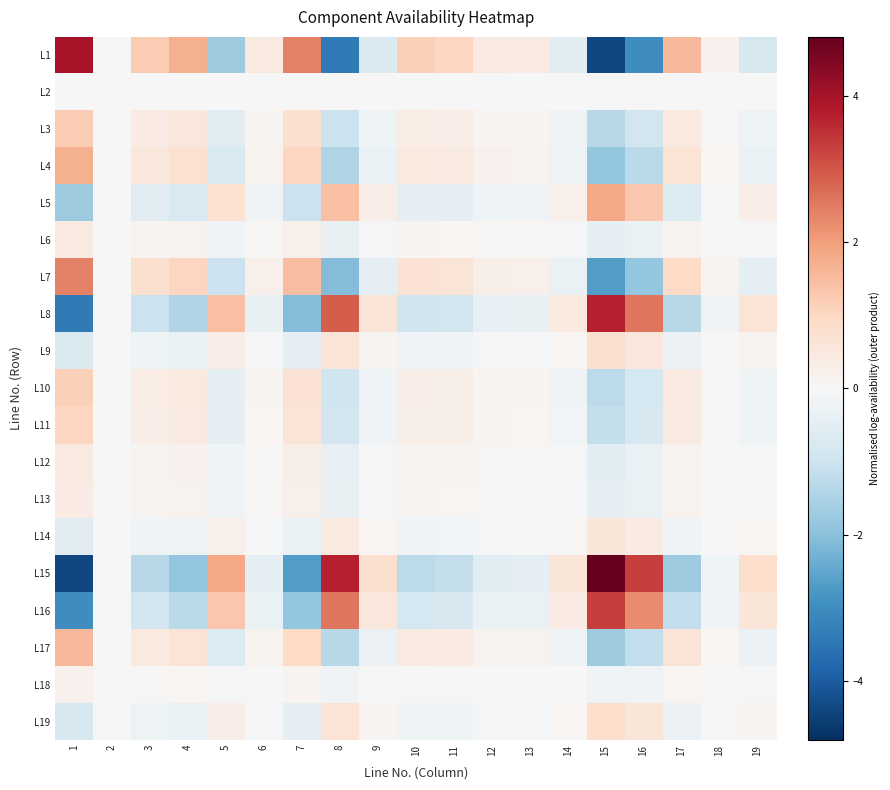

What is the greatest value displayed?

4.8